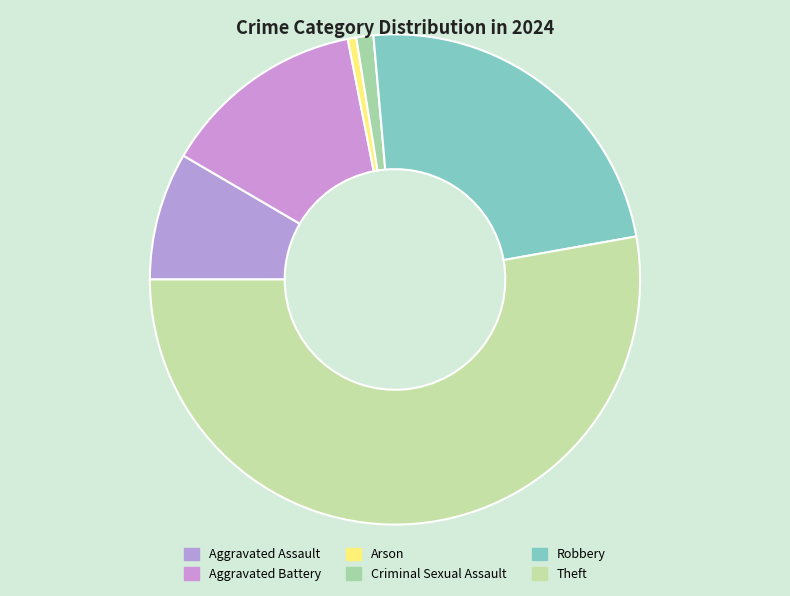

Do Theft and Criminal Sexual Assault together represent more than half of the pie?

Yes